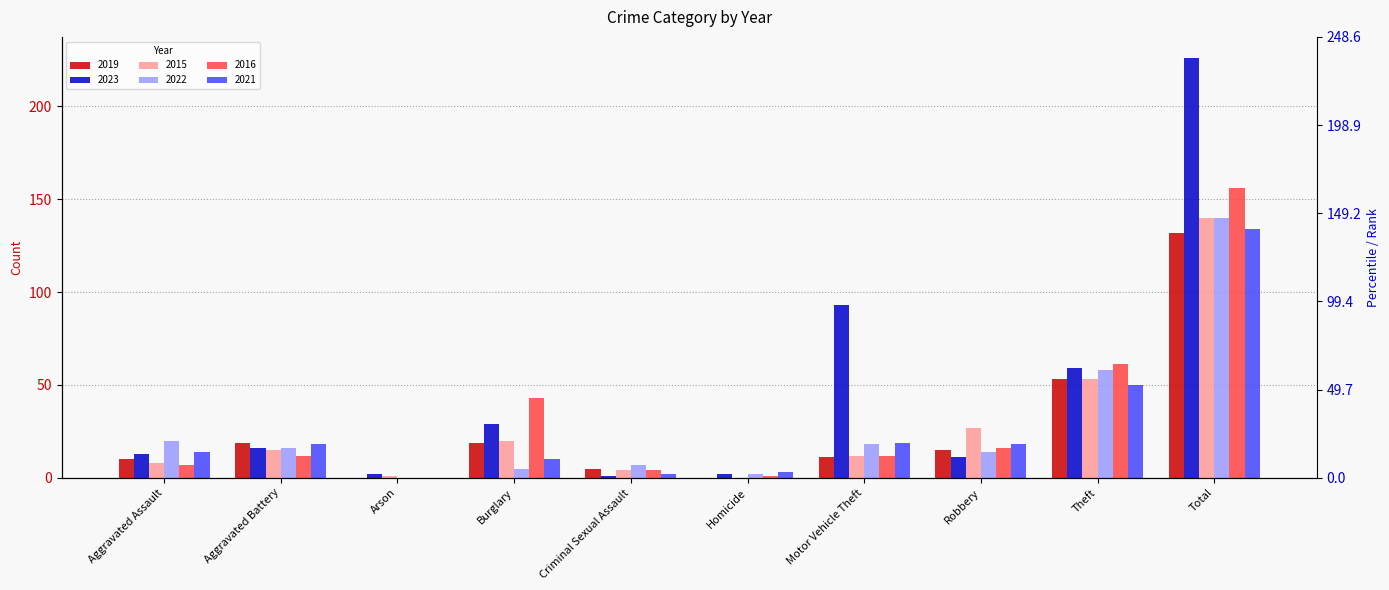

List the labels in order of 2021 value, largest first.

Total, Theft, Motor Vehicle Theft, Aggravated Battery, Robbery, Aggravated Assault, Burglary, Homicide, Criminal Sexual Assault, Arson